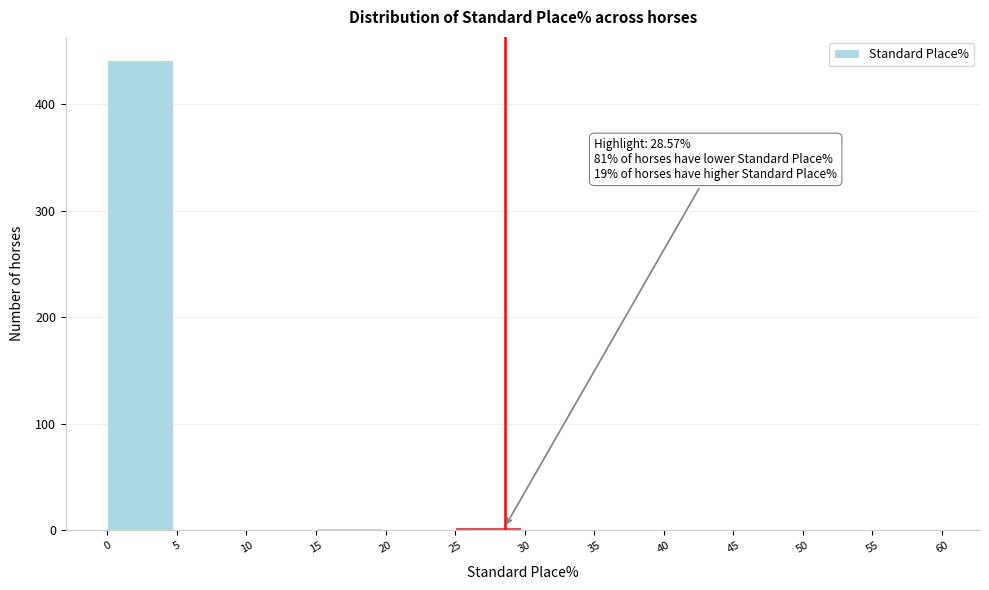

Over which range of the x-axis is the bar tallest?

0 to 5